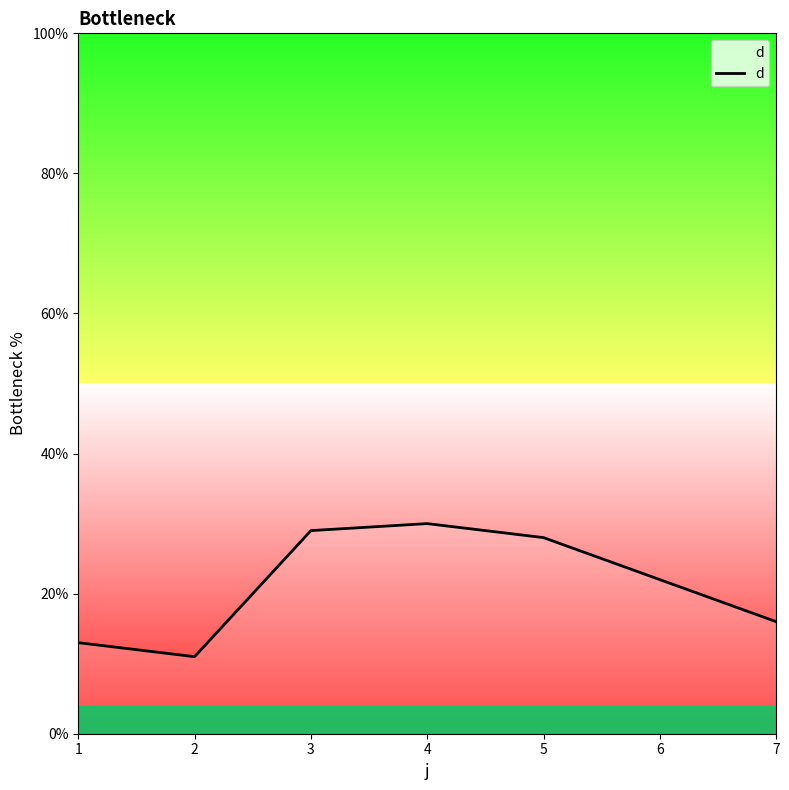

Where is the first local minimum?

2